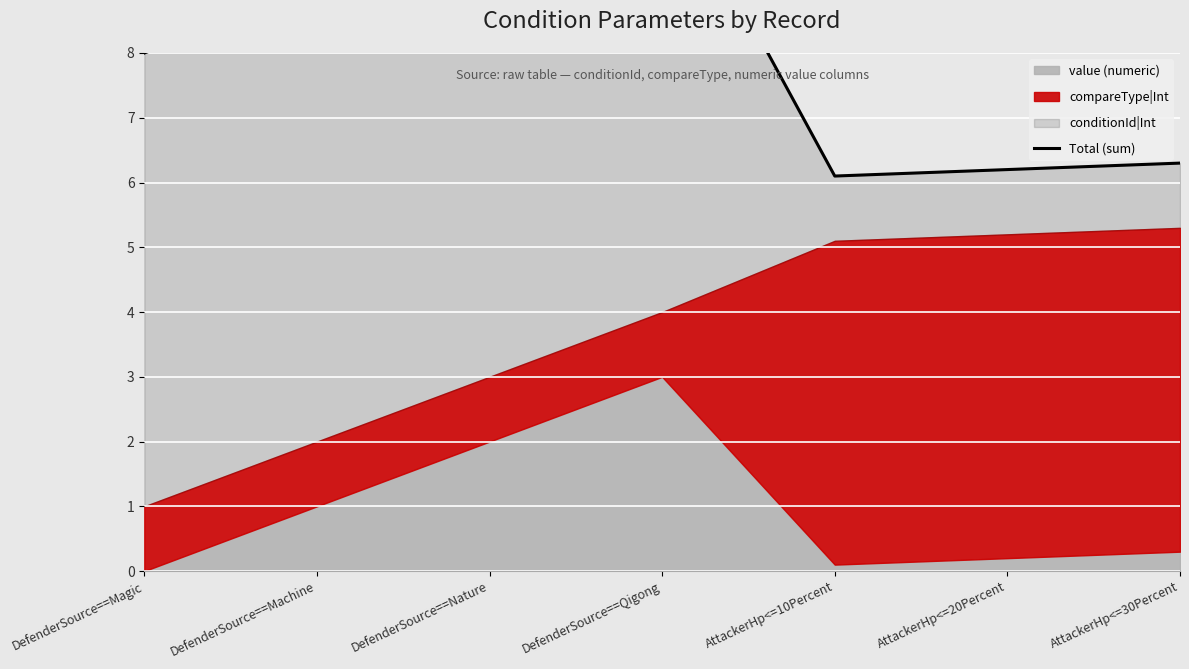

The chart shows a value of 6.3 at AttackerHp<=30Percent. True or false?

True